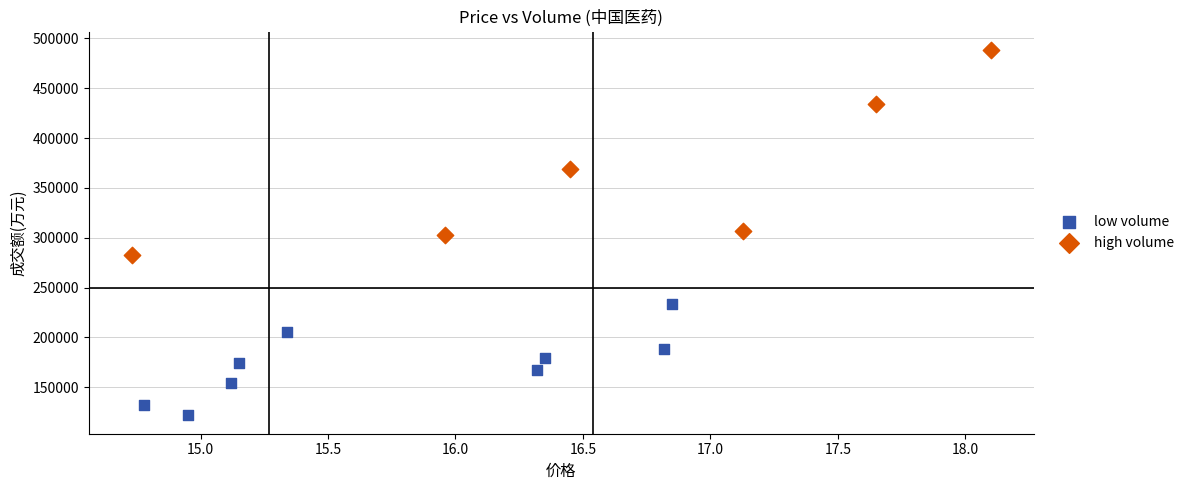

Which series reaches the minimum Y coordinate?

low volume